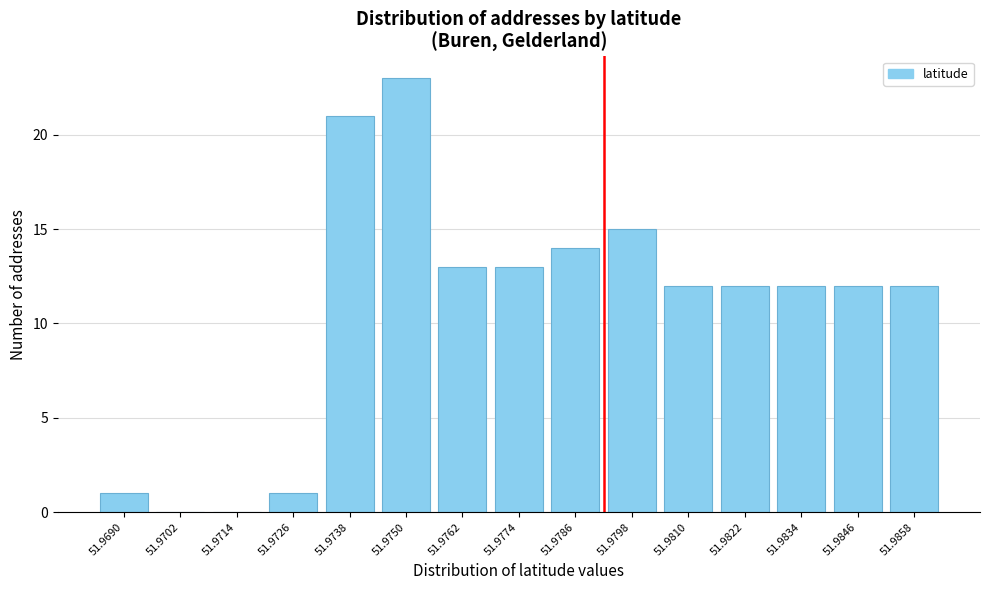

Reading right to left, transcribe all the data shown in this chart.

51.9858=12	51.9846=12	51.9834=12	51.9822=12	51.9810=12	51.9798=15	51.9786=14	51.9774=13	51.9762=13	51.9750=23	51.9738=21	51.9726=1	51.9714=0	51.9702=0	51.9690=1